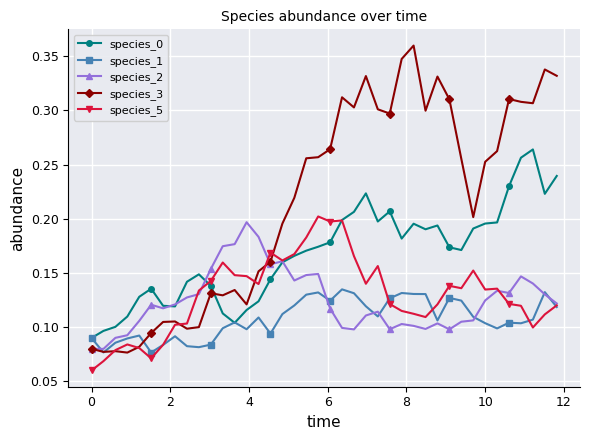

After their last crossing, which series has the higher values: species_3 or species_0?

species_3